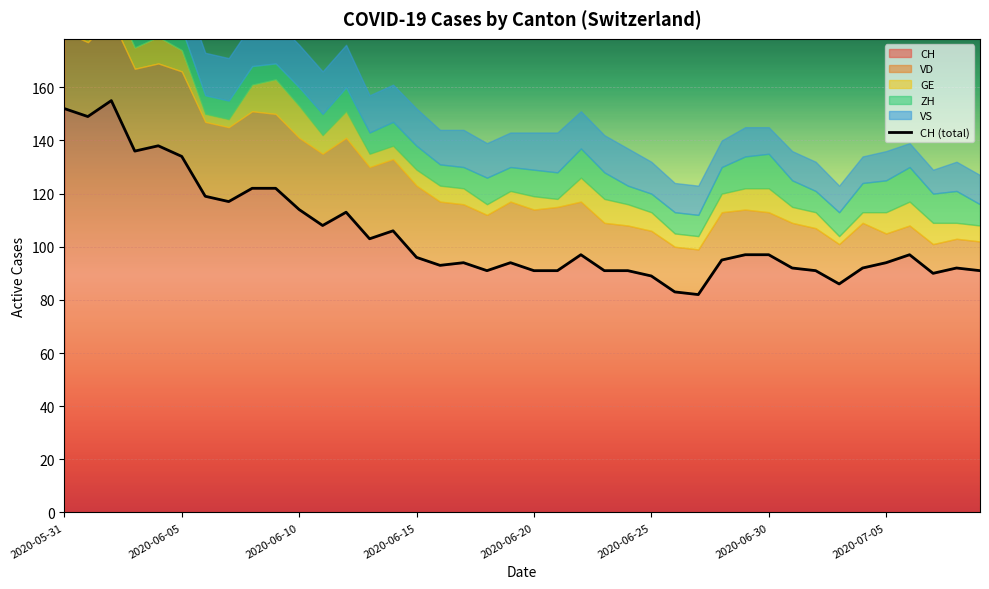

The value of CH at 2020-06-30 is 129. True or false?

False